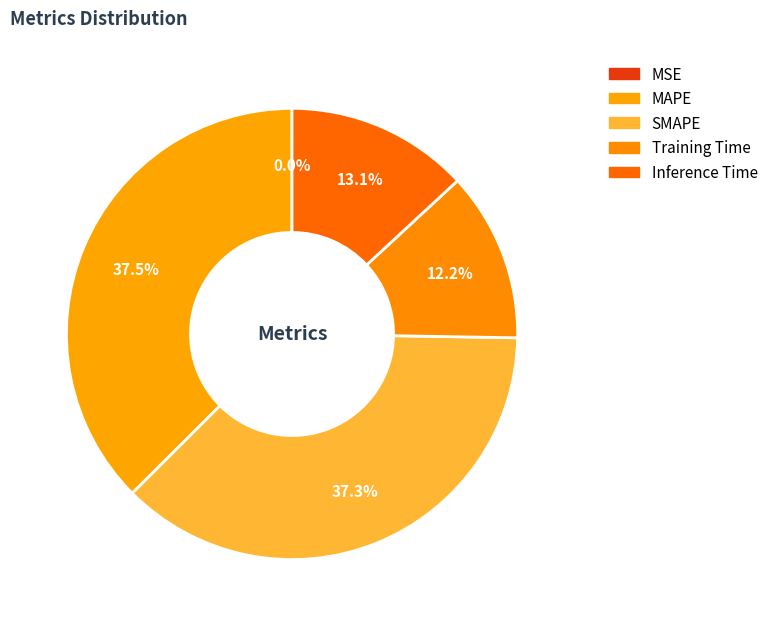

To the nearest percent, what is the difference between the largest and smallest slice percentages?

37%